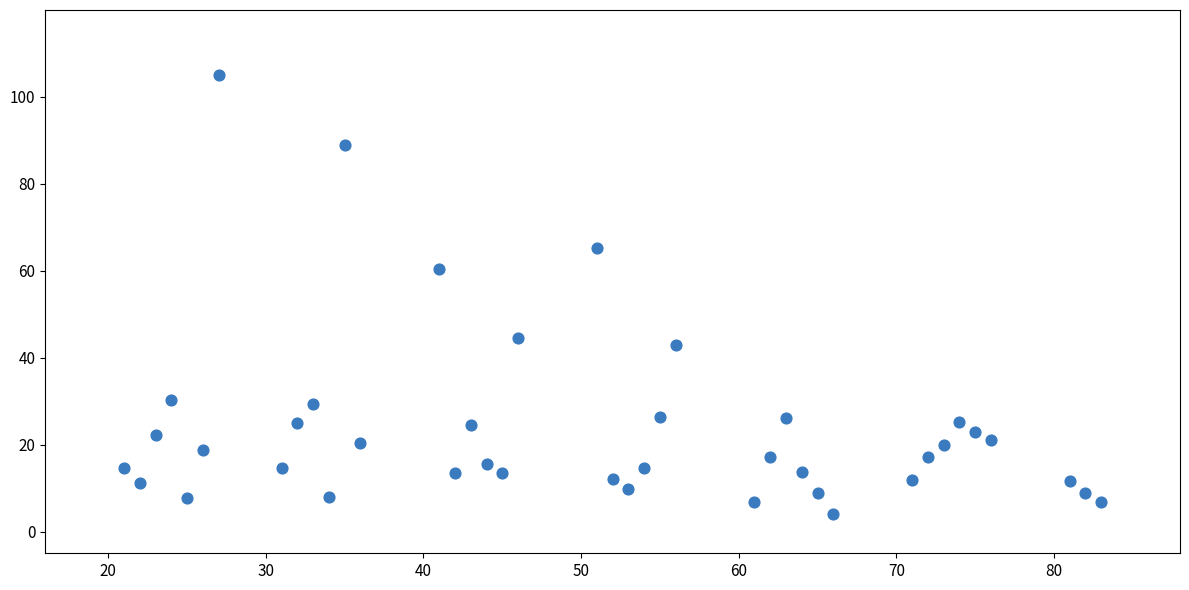

What Y value in the scatter plot is closest to 54?

60.5